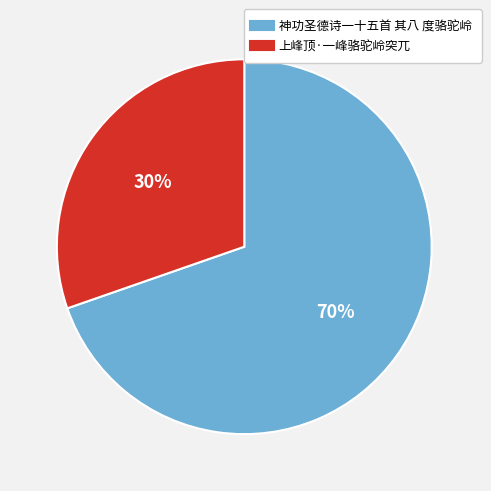

Combined, do 神功圣德诗一十五首 其八 度骆驼岭 and 上峰顶·一峰骆驼岭突兀 account for over 50%?

Yes